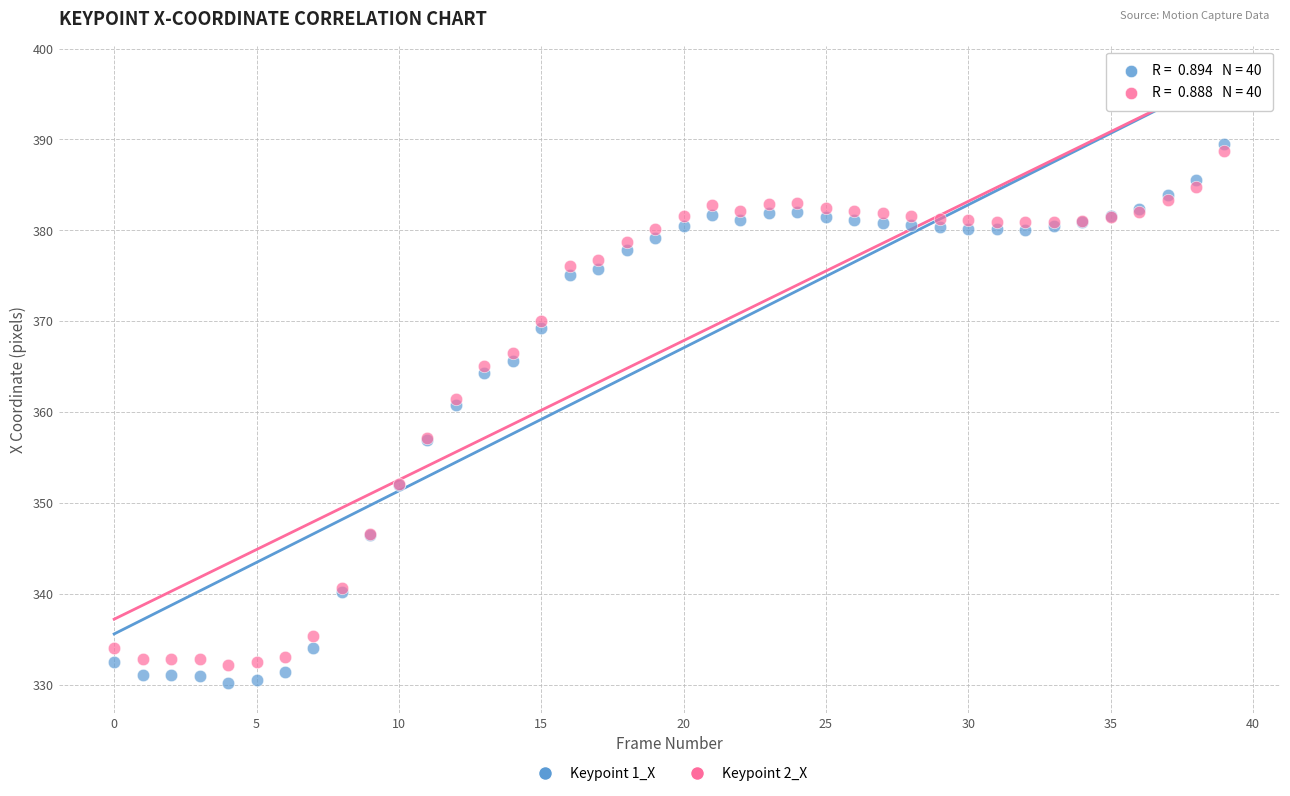

Which series has the largest Y range (max minus min)?

Keypoint 1_X